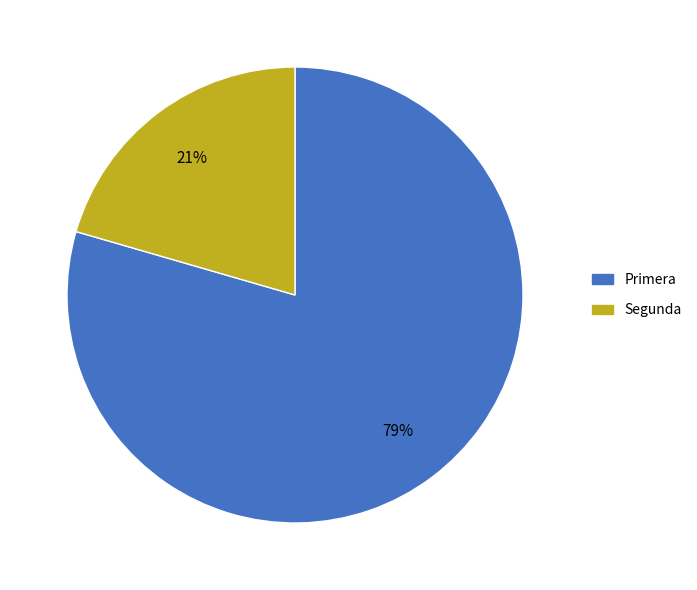

Rank the categories by value from lowest to highest.

Segunda, Primera